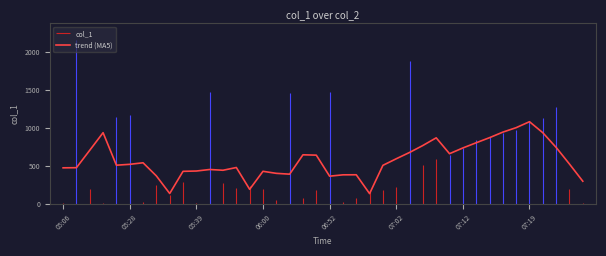

What is the lowest value of the trend (MA5) series?

132.9